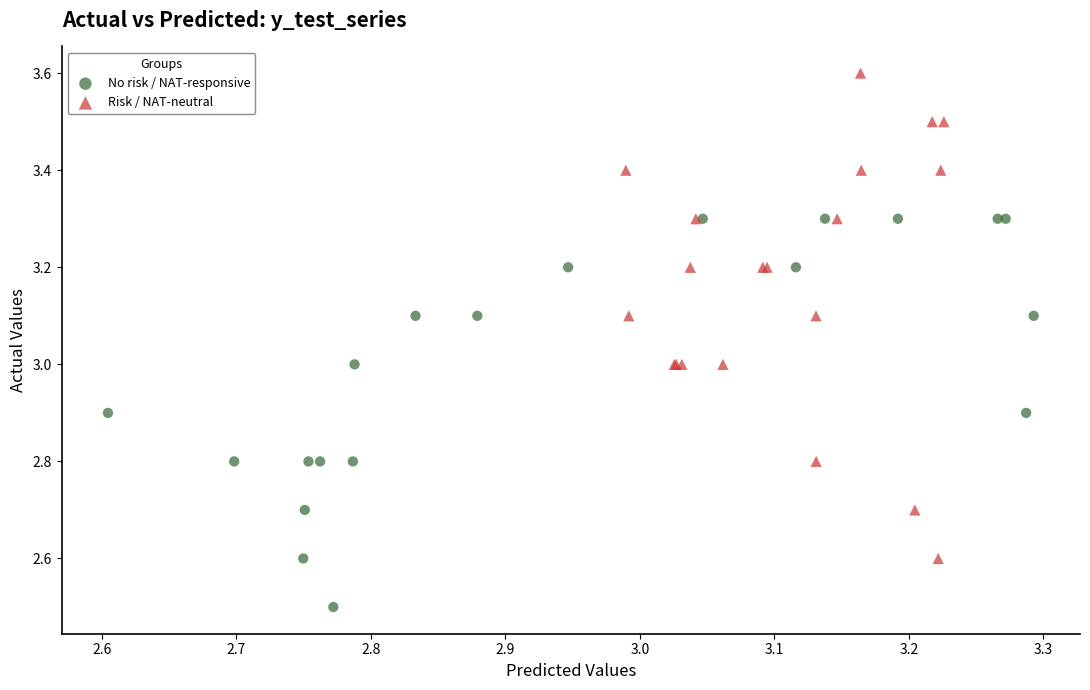

Which series reaches the minimum Y coordinate?

No risk / NAT-responsive